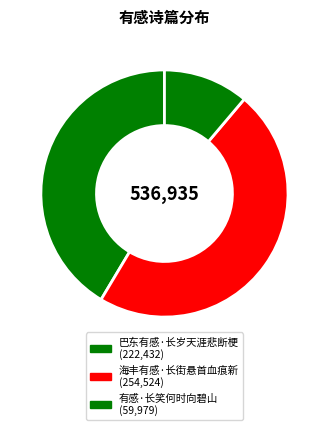

How many slices are in this pie chart?

3